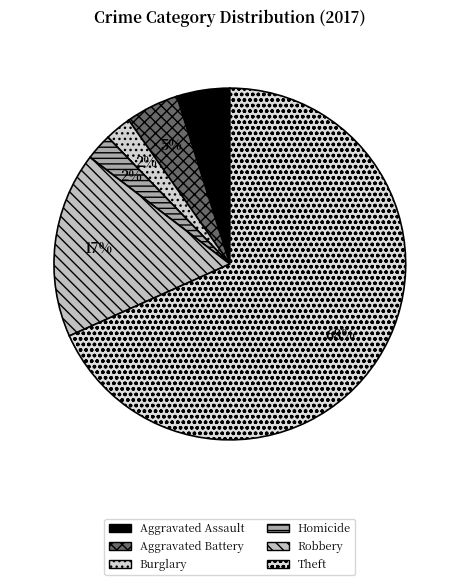

What is the largest slice in the pie chart?

Theft